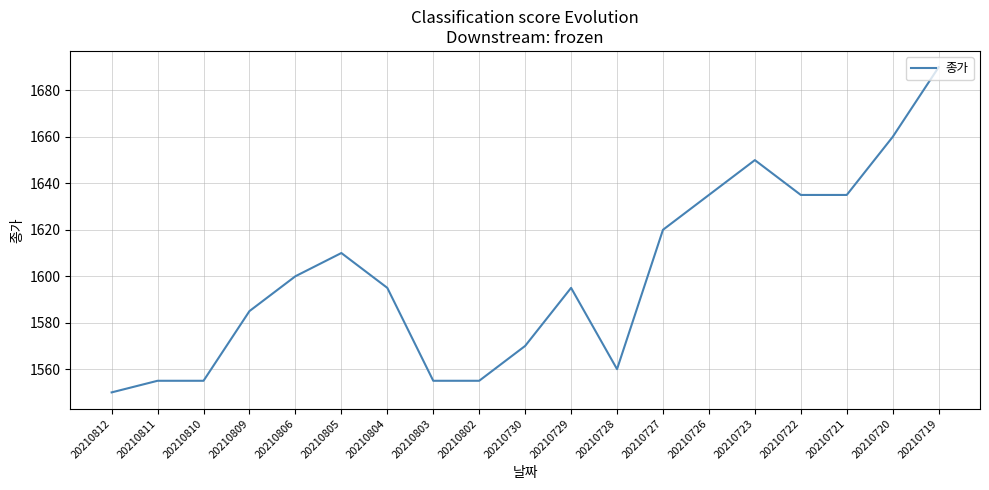

Reading left to right, transcribe all the data shown in this chart.

20210812=1550	20210811=1555	20210810=1555	20210809=1585	20210806=1600	20210805=1610	20210804=1595	20210803=1555	20210802=1555	20210730=1570	20210729=1595	20210728=1560	20210727=1620	20210726=1635	20210723=1650	20210722=1635	20210721=1635	20210720=1660	20210719=1690